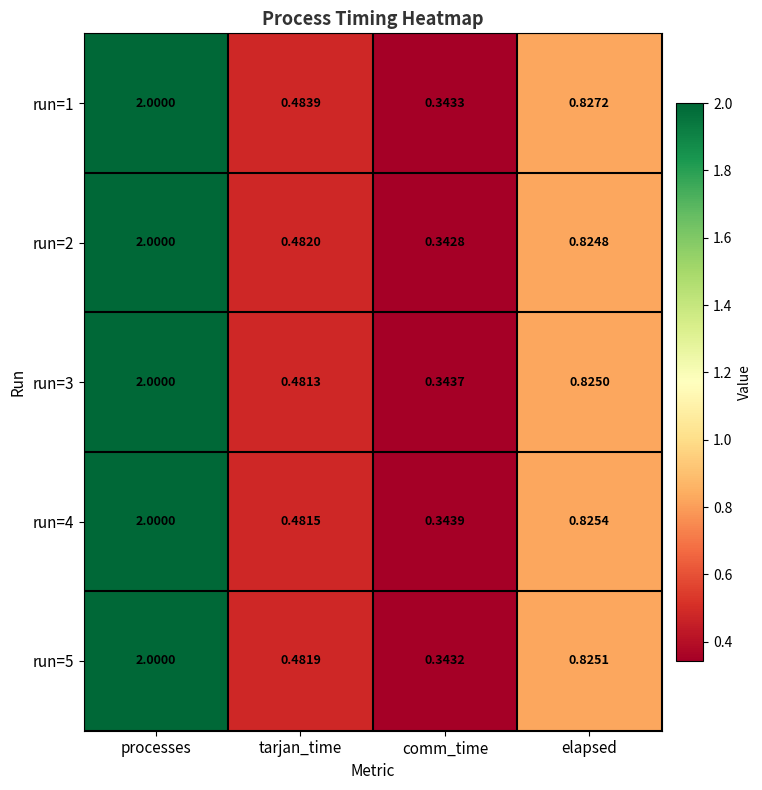

At how many categories does at least one series exceed 0?

4